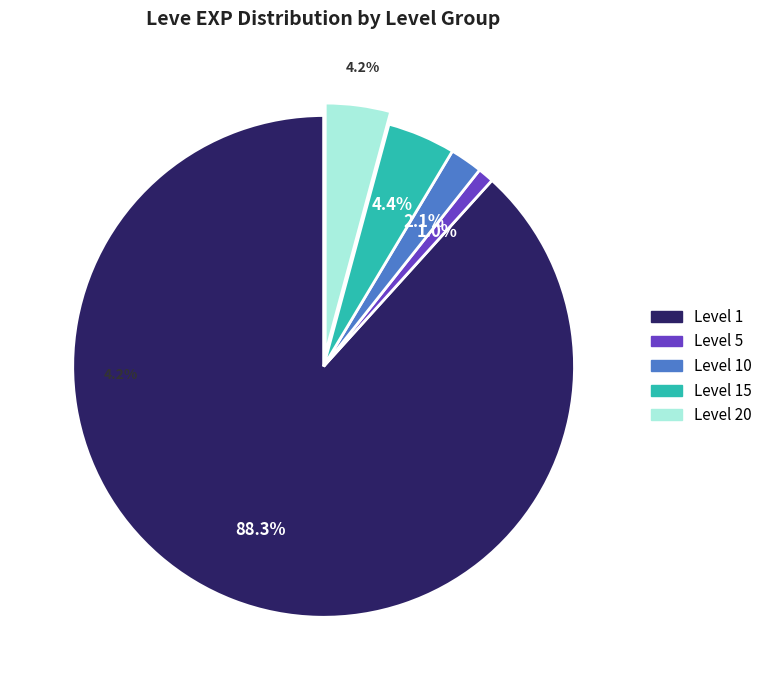

Does any single category account for the majority?

Yes